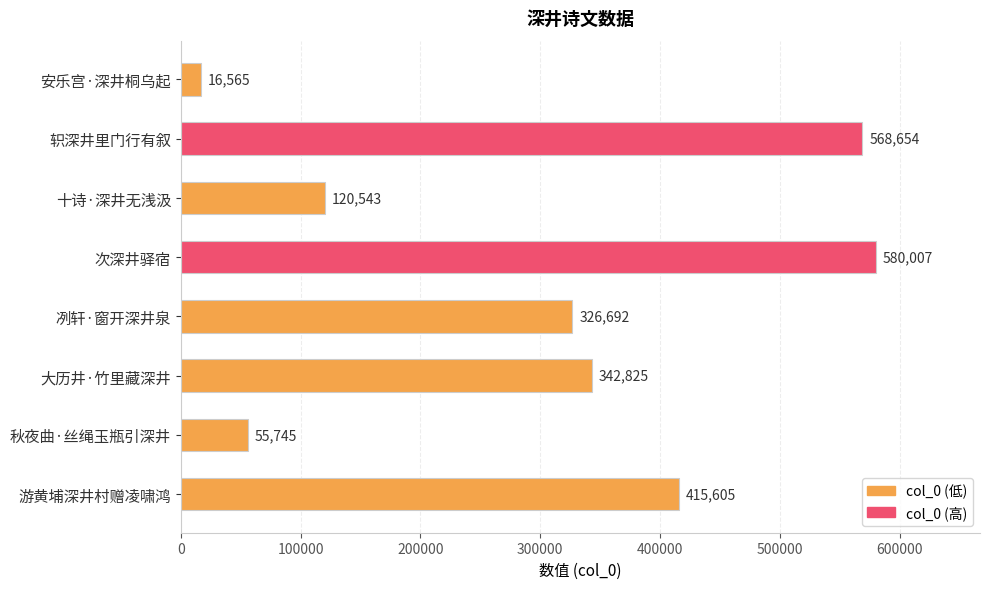

Rank the categories by value from highest to lowest.

次深井驿宿, 轵深井里门行有叙, 游黄埔深井村赠凌啸鸿, 大历井·竹里藏深井, 冽轩·窗开深井泉, 十诗·深井无浅汲, 秋夜曲·丝绳玉瓶引深井, 安乐宫·深井桐乌起